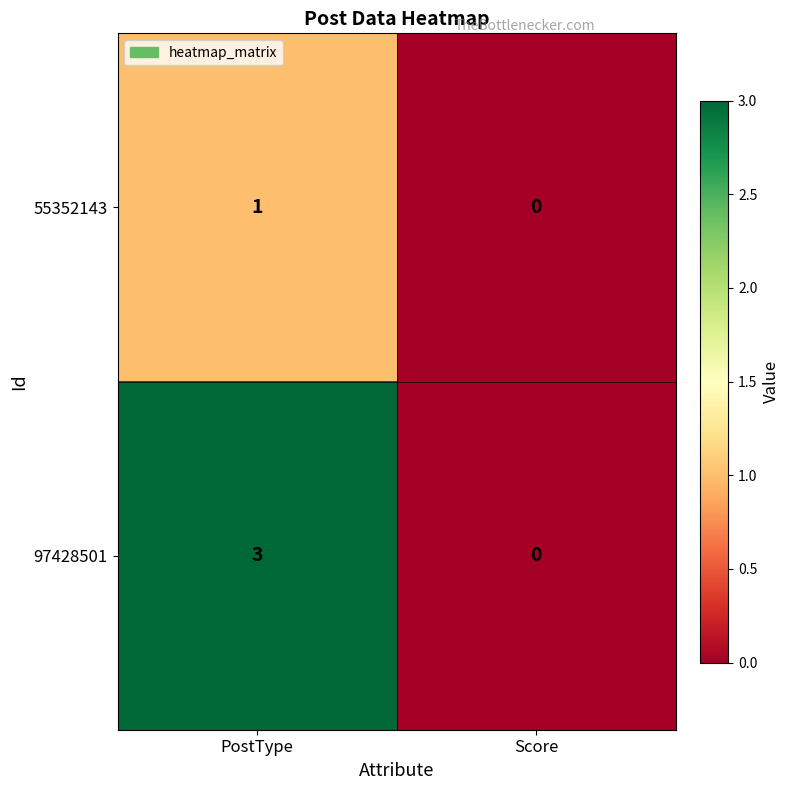

Rank the series at PostType from lowest to highest value.

55352143, 97428501